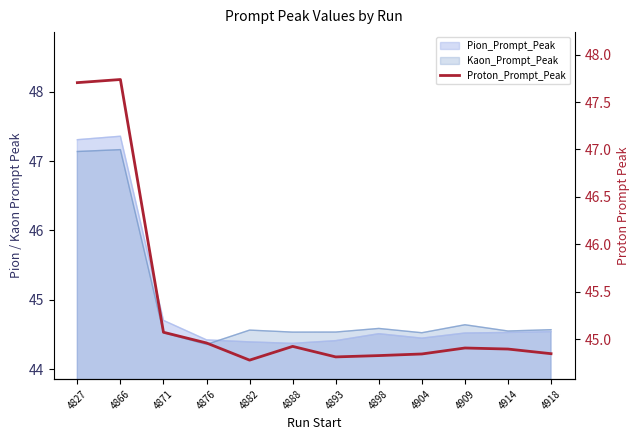

How many interior local peaks (higher than both neighbors) does the data have?

3